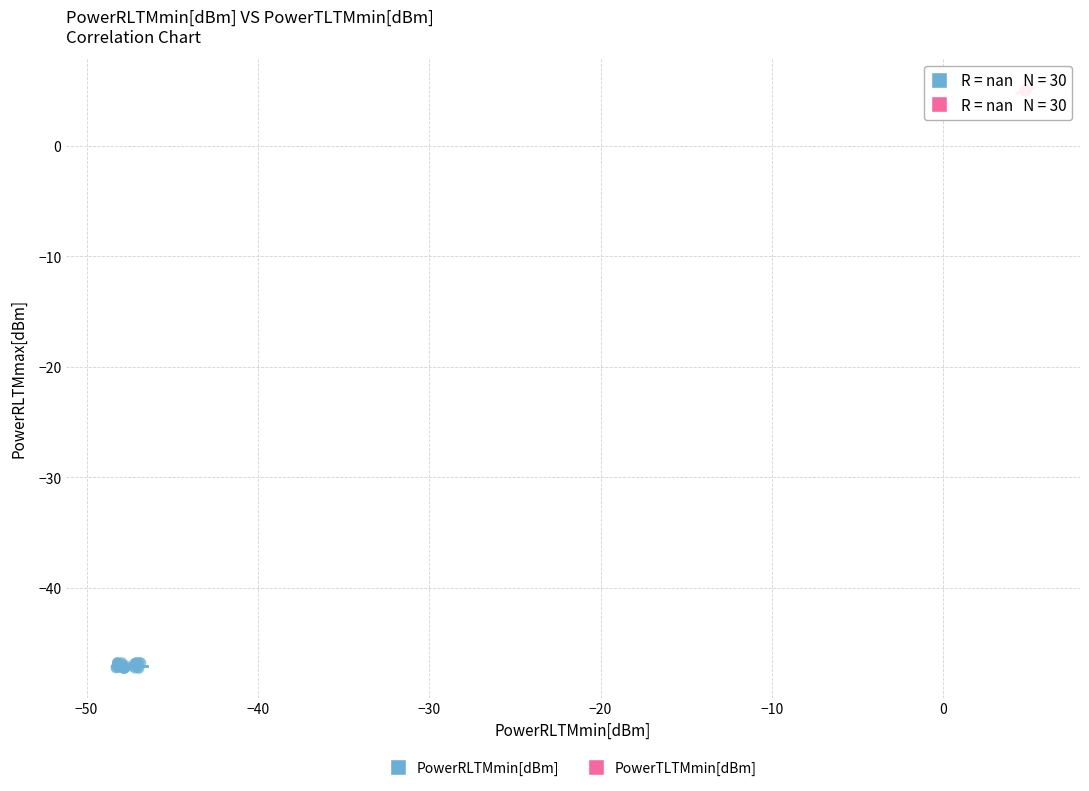

Which series has the largest Y range (max minus min)?

PowerRLTMmin[dBm]